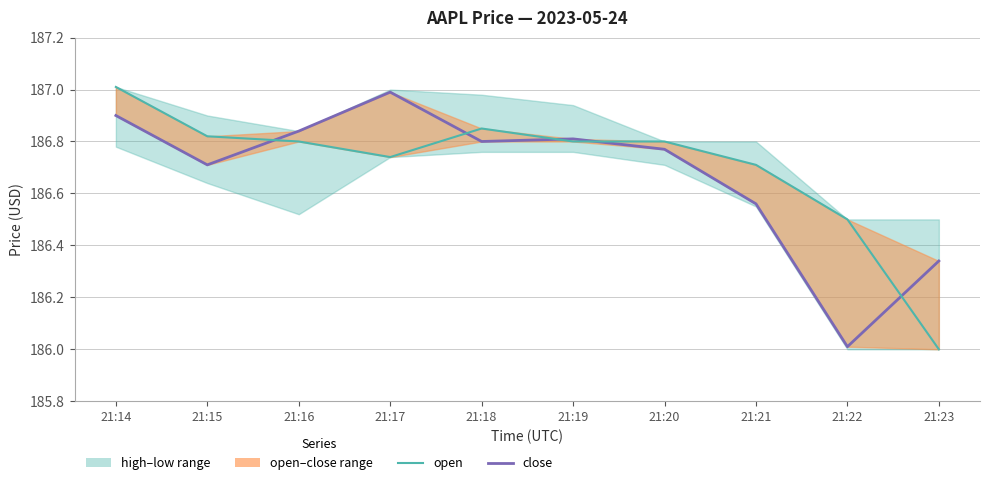

At which category does open reach its first local peak?

21:18